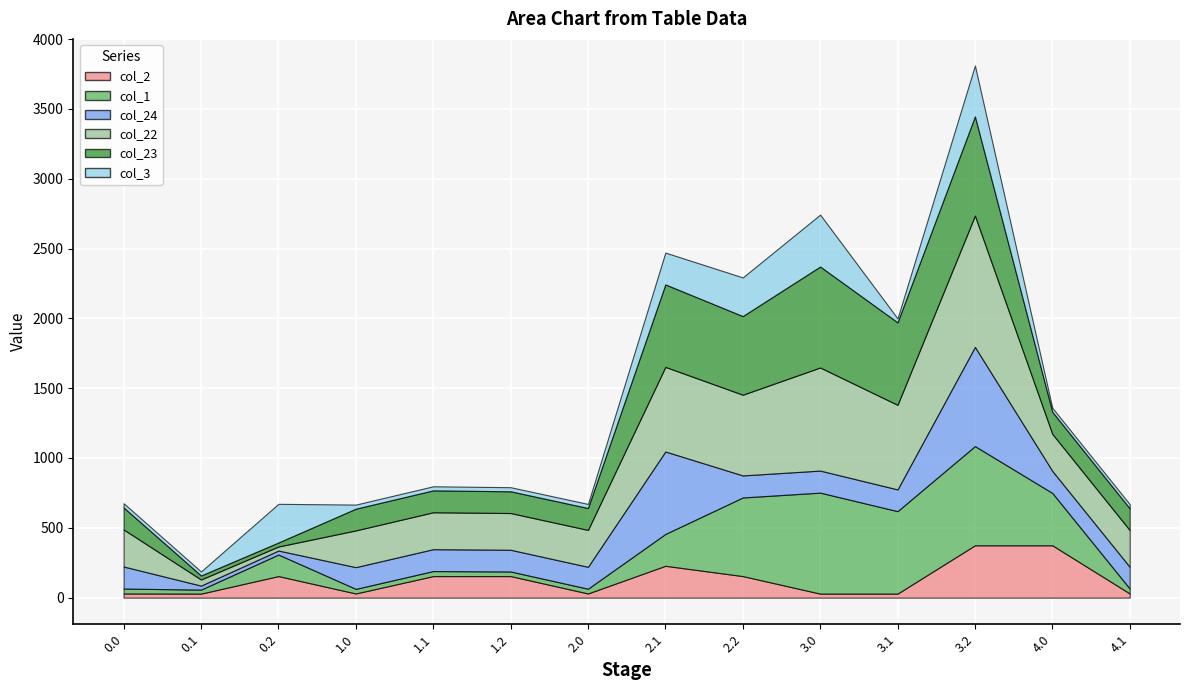

After their last crossing, which series has the higher values: col_3 or col_23?

col_23